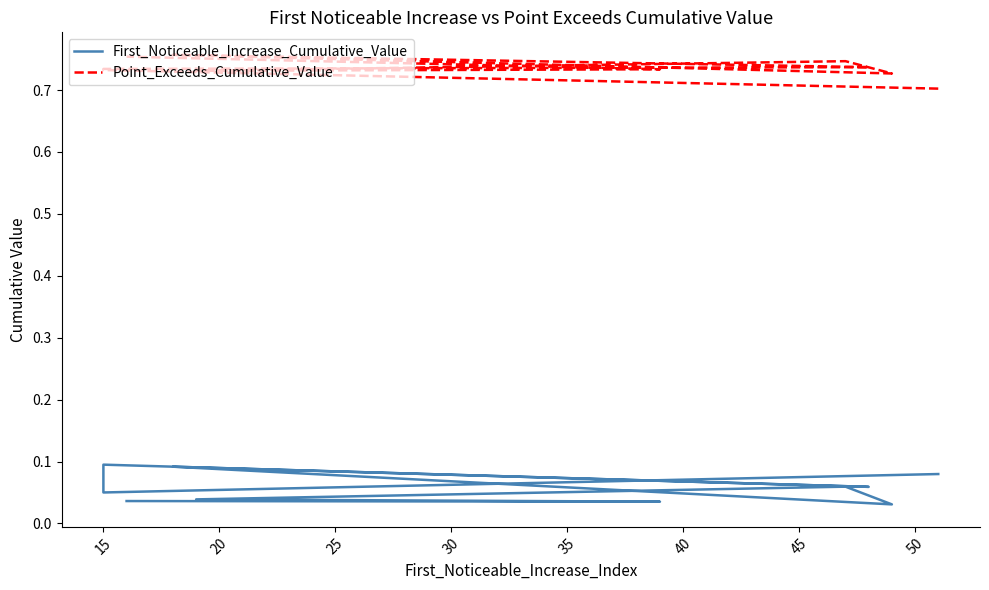

Does the chart have visible grid lines?

No